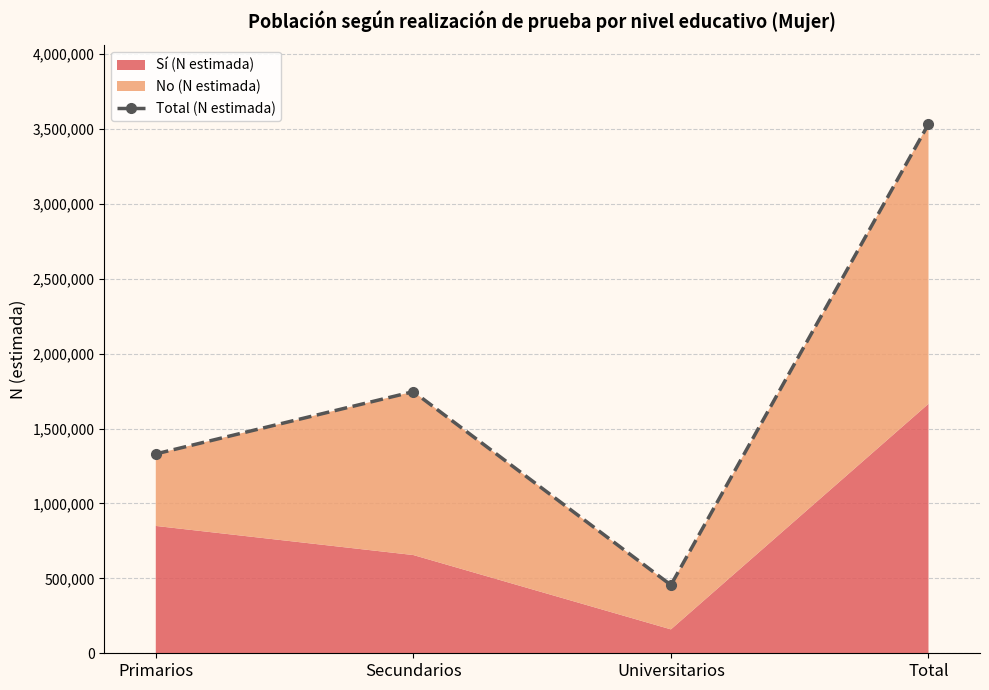

What is the difference between the maximum and minimum values?

3076879